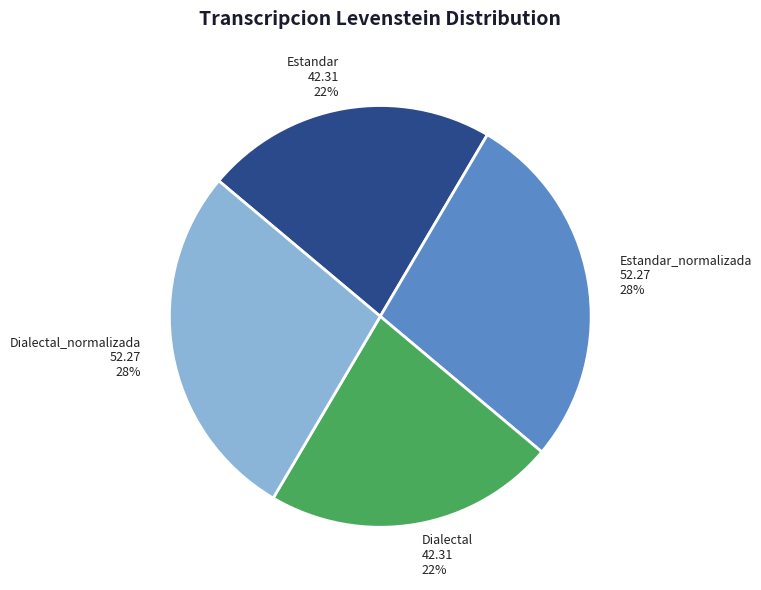

True or false: Dialectal_normalizada accounts for 21% of the total.

False